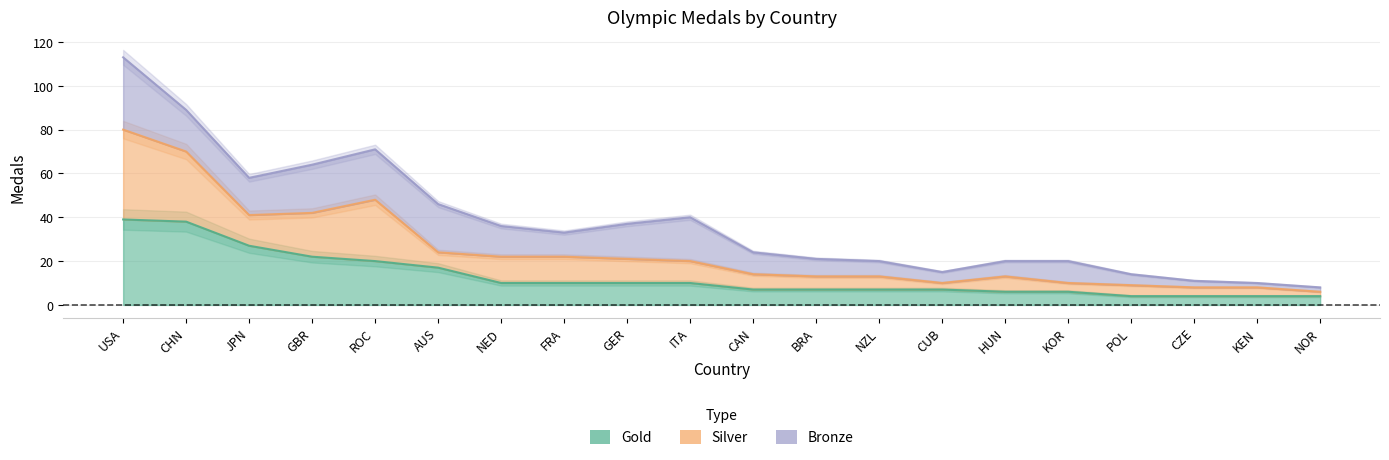

Which category has the lowest value across all series?

POL